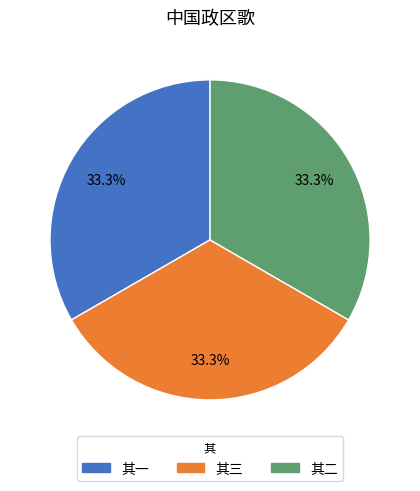

Does any single category account for the majority?

No